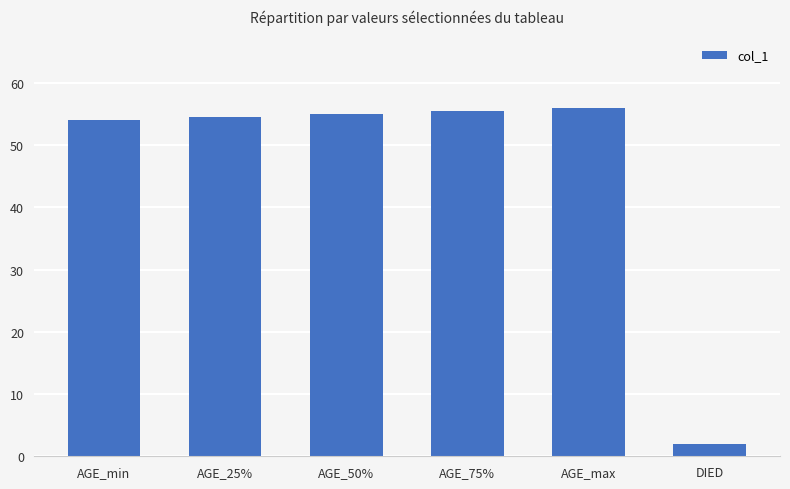

What is the maximum value shown in the chart?

56.0